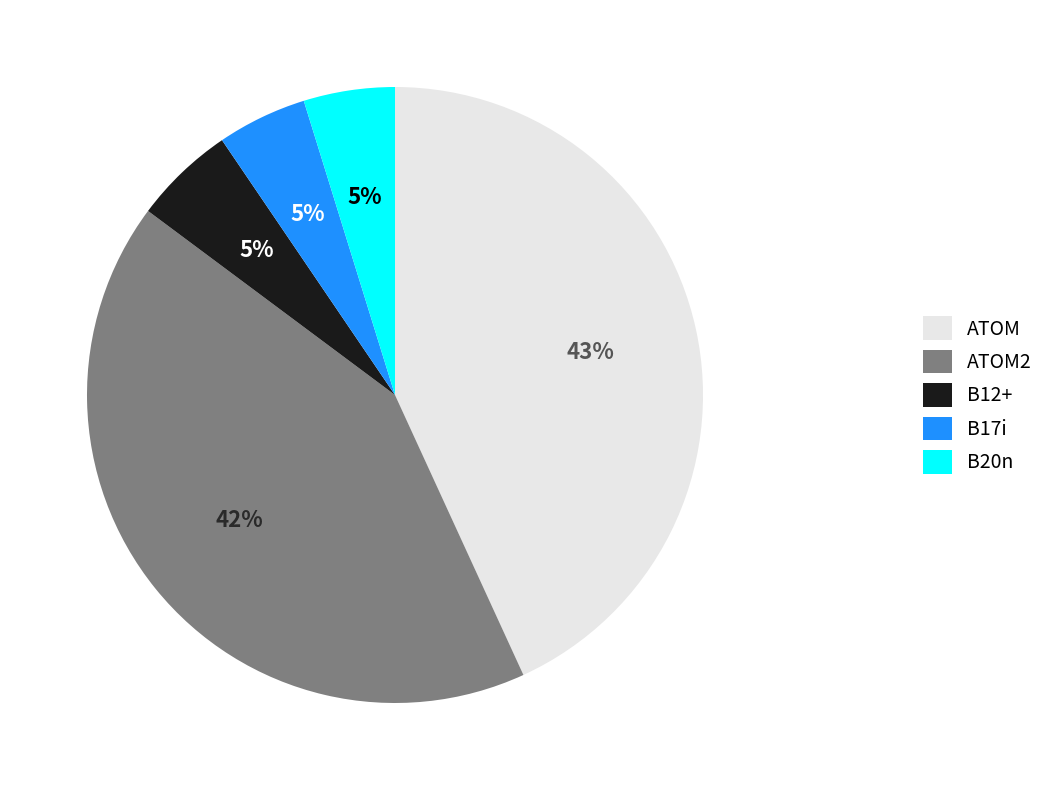

To the nearest percent, what is the difference between the B17i and ATOM2 slice percentages?

37%